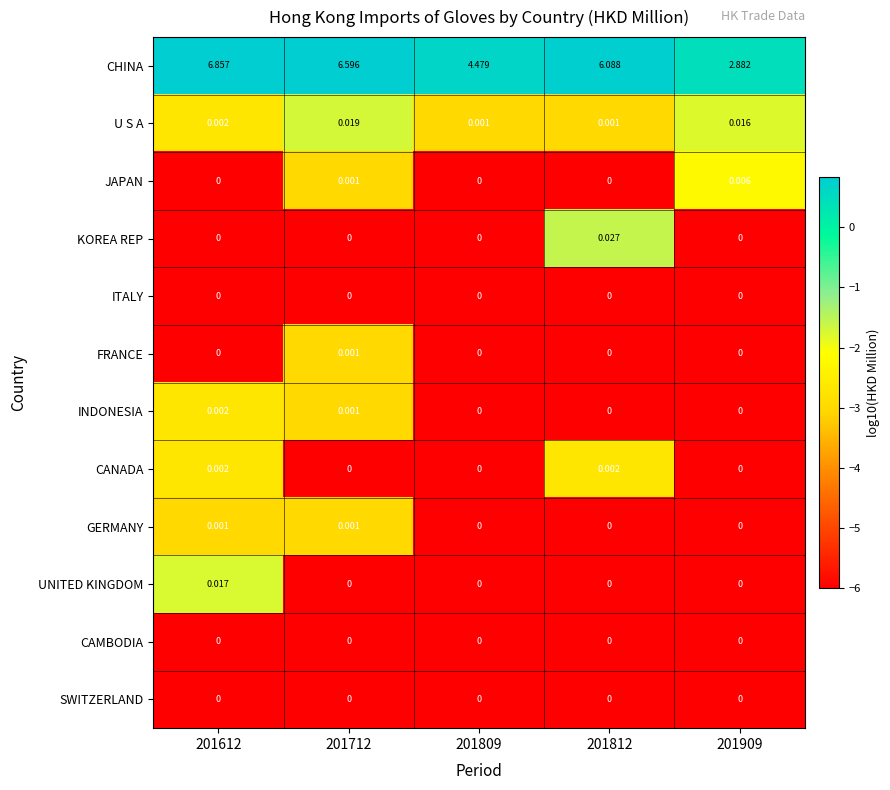

Which series has the largest total across all categories?

CHINA